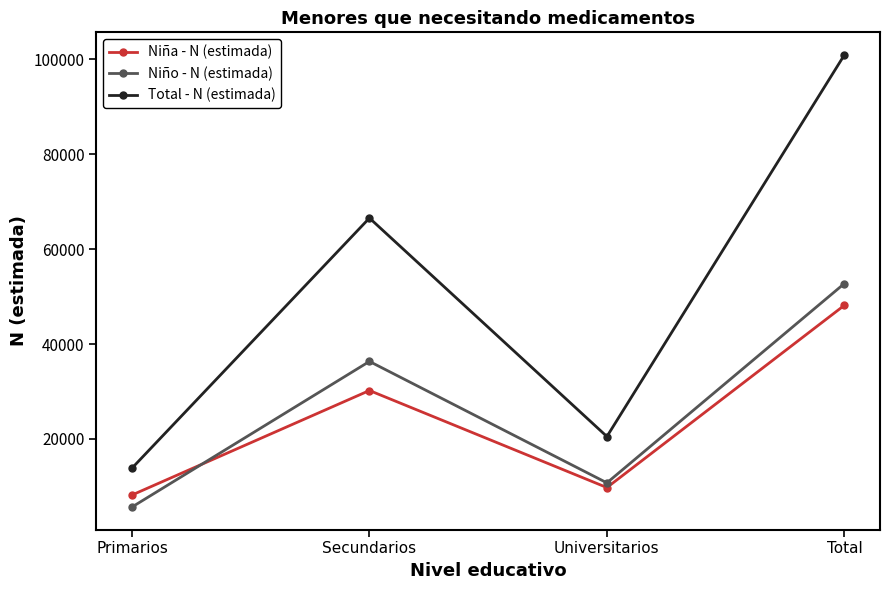

What is the difference between the maximum and minimum values in the Niña - N (estimada) series?

39974